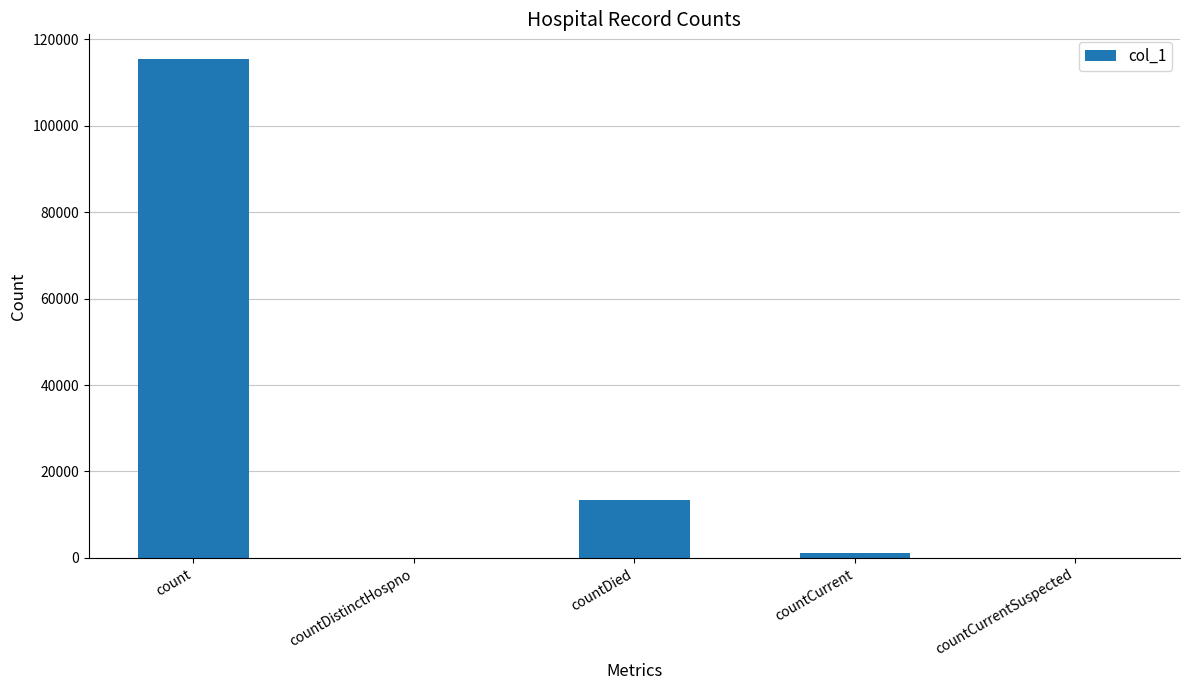

Which has a higher value, count or countDistinctHospno?

count